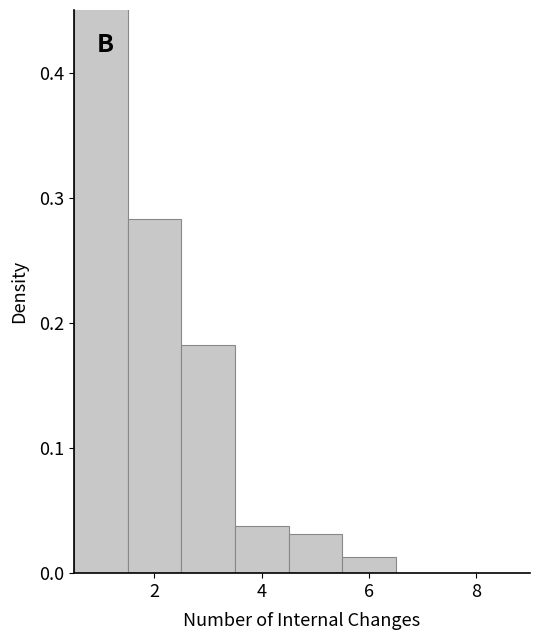

Reading left to right, list every bar in this chart as the range it spans on the x-axis followed by its height. Neither the bar edges nor the heights are printed on the chart, so give them approximately, as read against the axes.

0.5 to 1.5: 0.45
1.5 to 2.5: 0.28
2.5 to 3.5: 0.18
3.5 to 4.5: 0.04
4.5 to 5.5: 0.03
5.5 to 6.5: 0.01
6.5 to 7.5: 0
7.5 to 8.5: 0